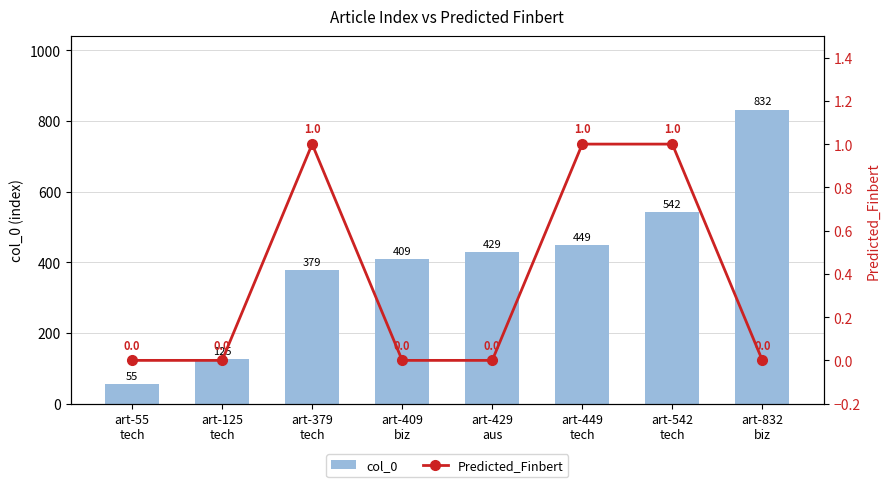

Which category has the highest value in the col_0 series?

art-832
biz